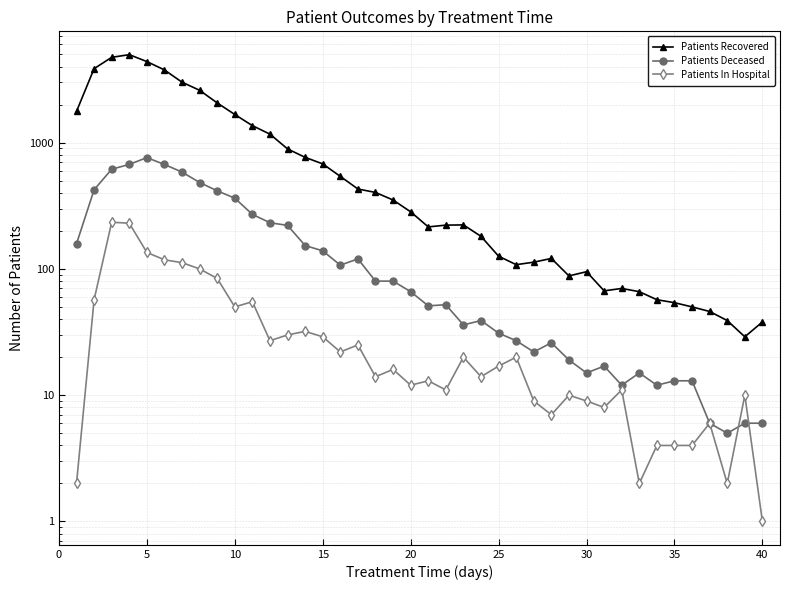

What is the average value of the Patients Deceased series?

176